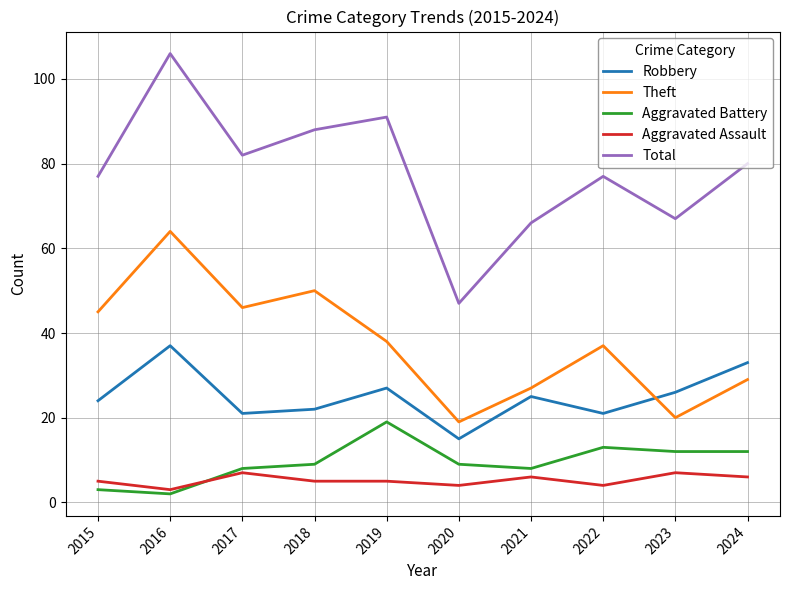

Reading right to left, list all the values displayed in this chart.

Robbery: 2024=33	2023=26	2022=21	2021=25	2020=15	2019=27	2018=22	2017=21	2016=37	2015=24
Theft: 2024=29	2023=20	2022=37	2021=27	2020=19	2019=38	2018=50	2017=46	2016=64	2015=45
Aggravated Battery: 2024=12	2023=12	2022=13	2021=8	2020=9	2019=19	2018=9	2017=8	2016=2	2015=3
Aggravated Assault: 2024=6	2023=7	2022=4	2021=6	2020=4	2019=5	2018=5	2017=7	2016=3	2015=5
Total: 2024=80	2023=67	2022=77	2021=66	2020=47	2019=91	2018=88	2017=82	2016=106	2015=77